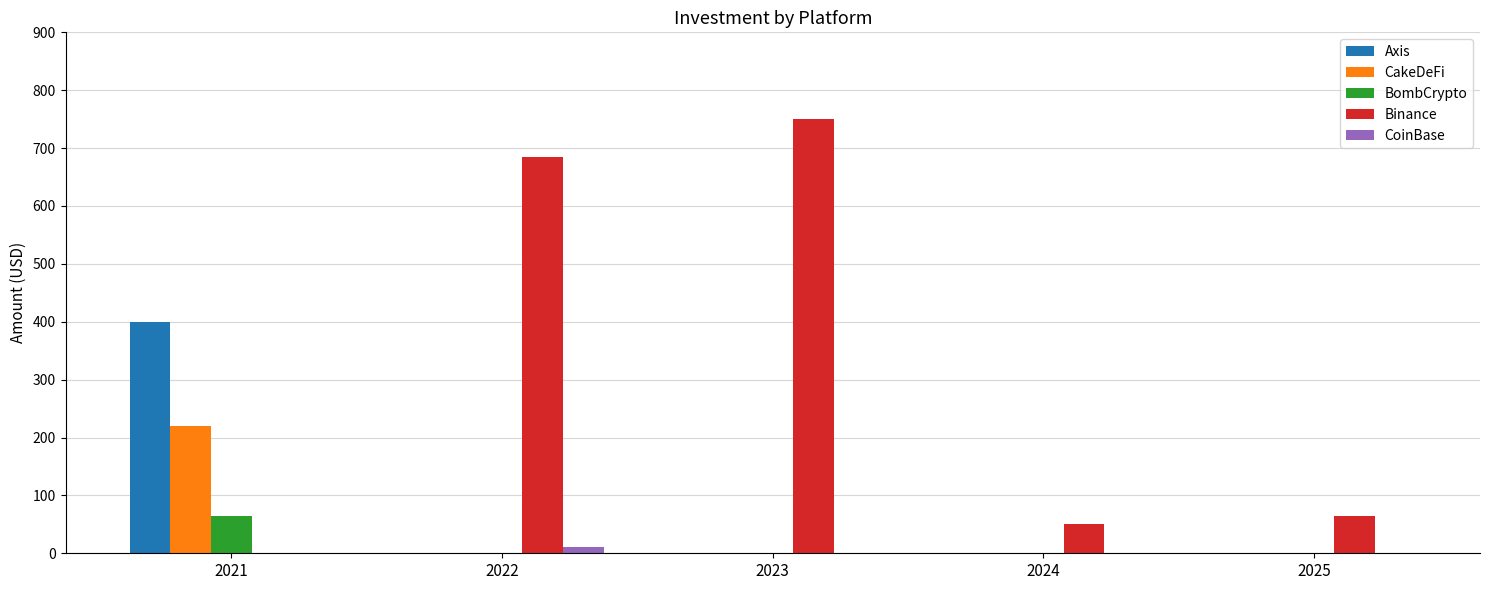

Which series has the largest total across all categories?

Binance